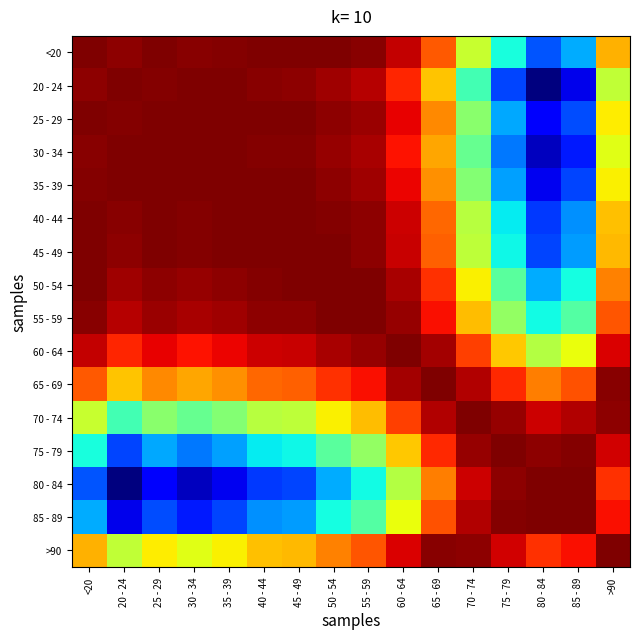

Which label corresponds to the smallest value in the chart?

80 - 84